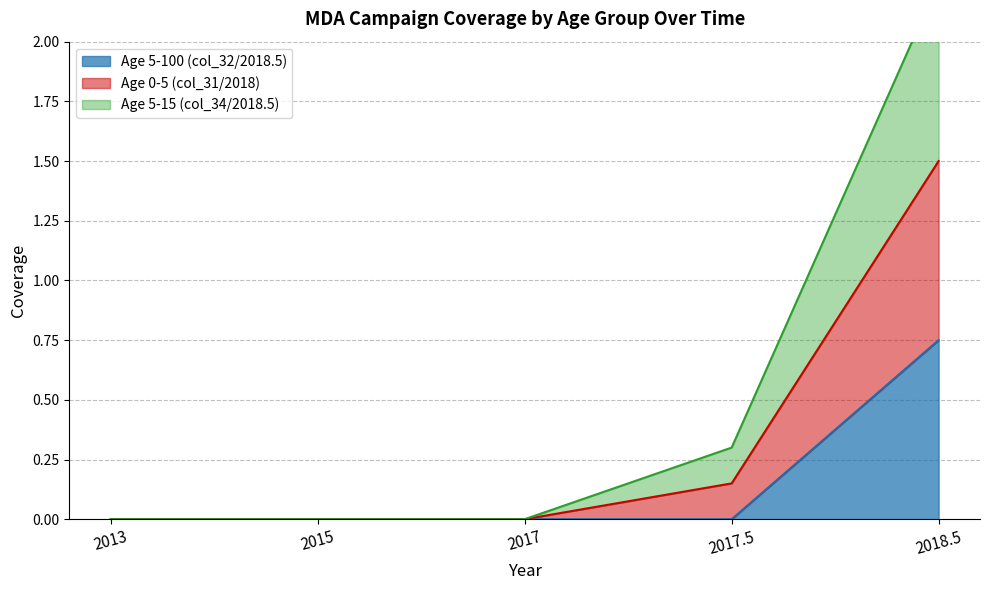

True or false: Age 5-15 (col_34/2018.5) has more than 0 interior local peaks.

False